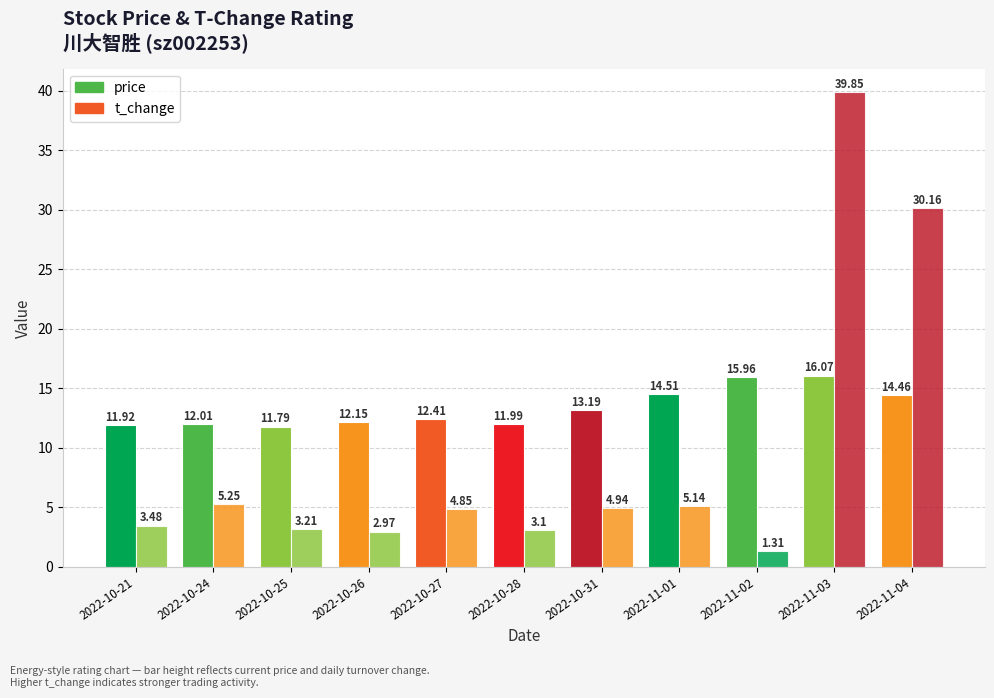

How many price values are between 11 and 14?

7